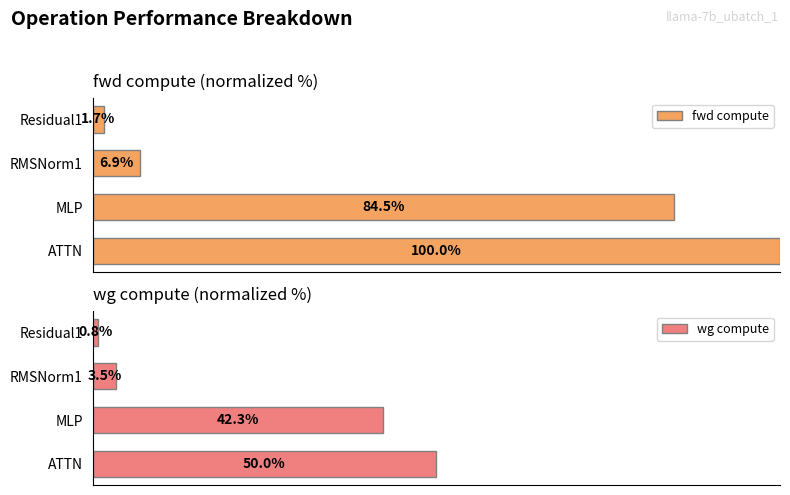

What is the value of the fwd compute bar at the 2nd from the left?

84.5